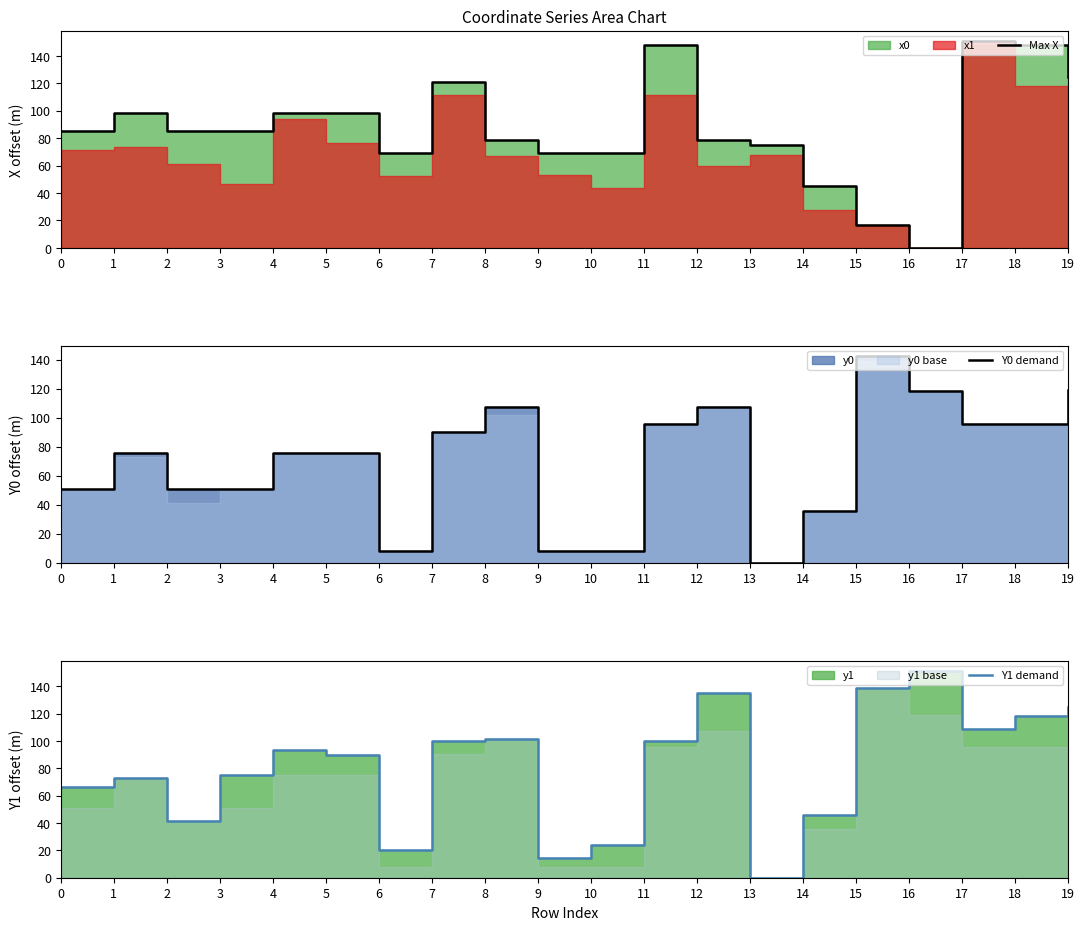

True or false: Max X has a value of 11.6 at 15.

False